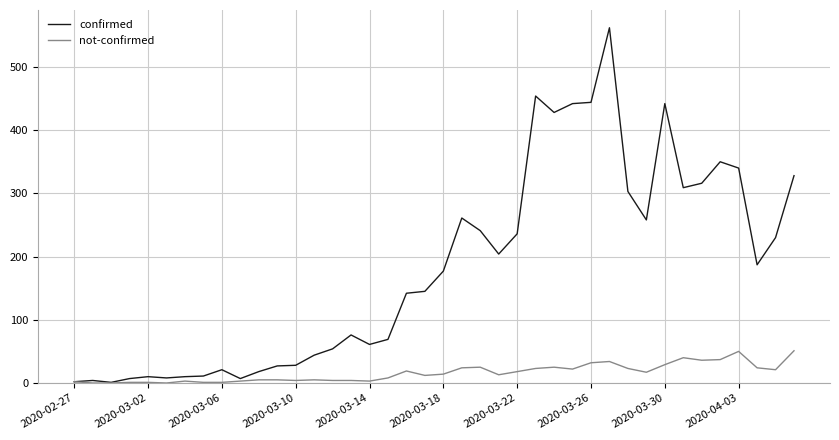

List the series in order of their peak value, lowest first.

not-confirmed, confirmed